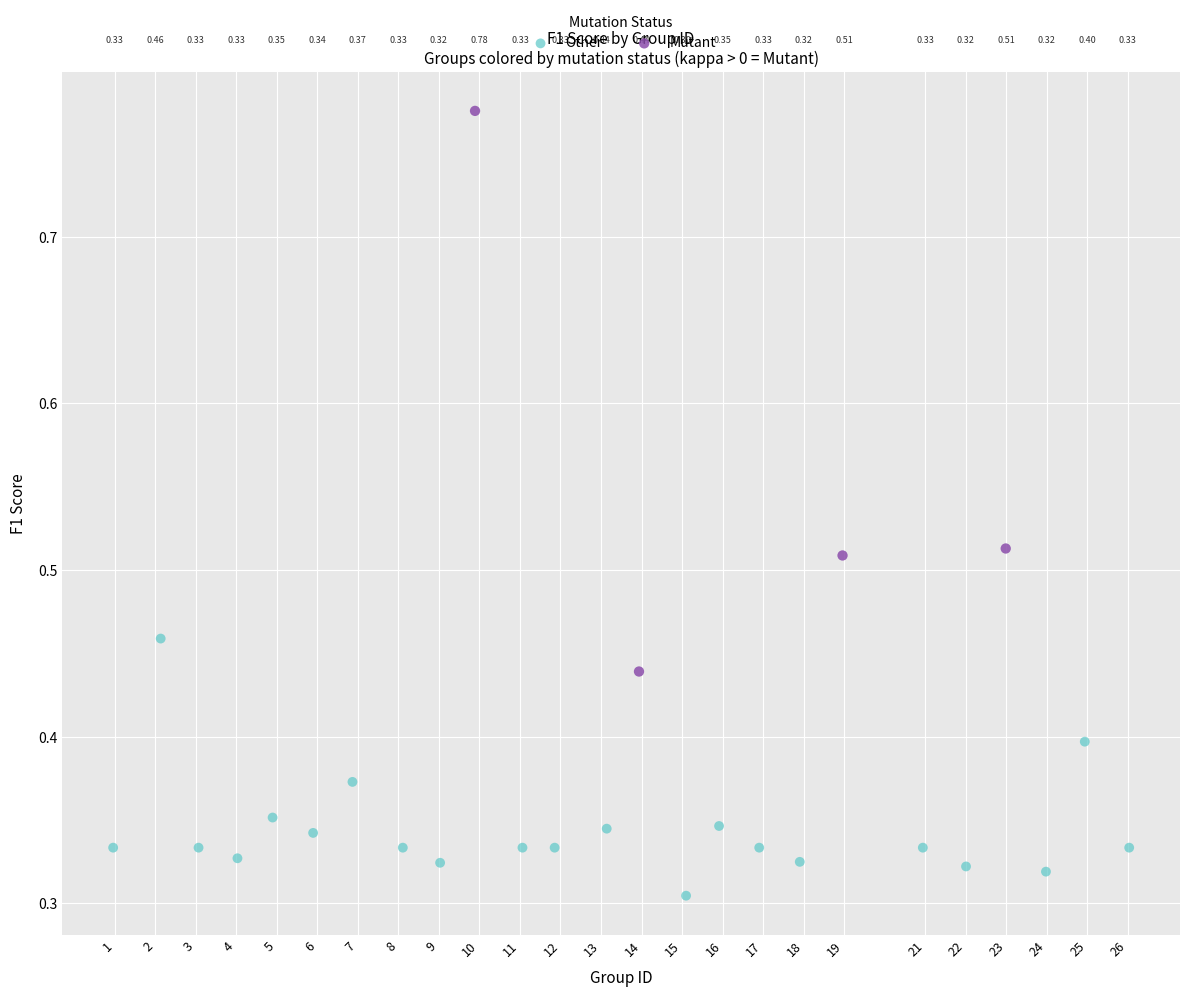

Which series contains the lowest Y value?

Other